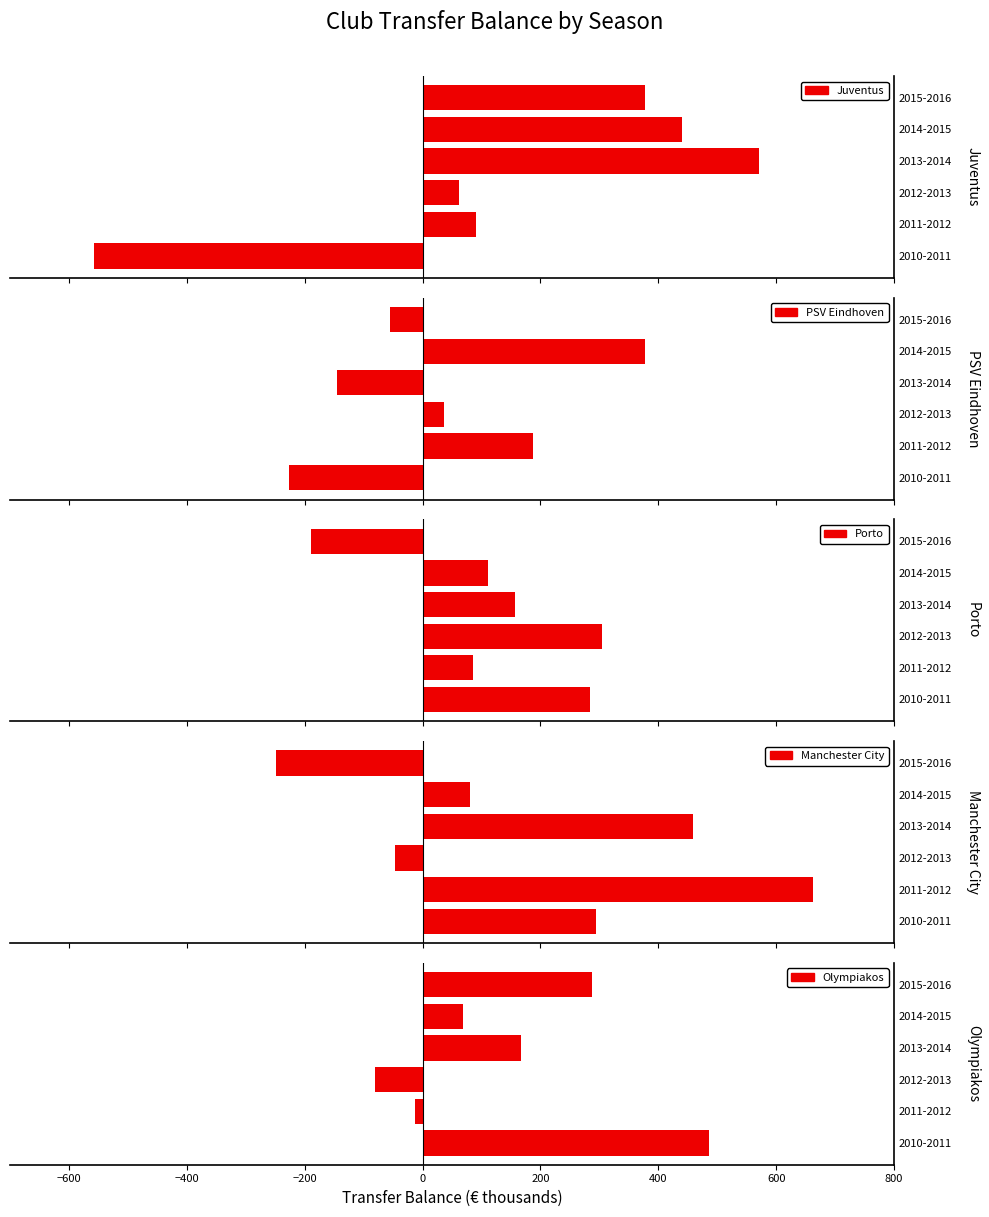

What is the value of the Juventus bar at the 4th from the left?

571